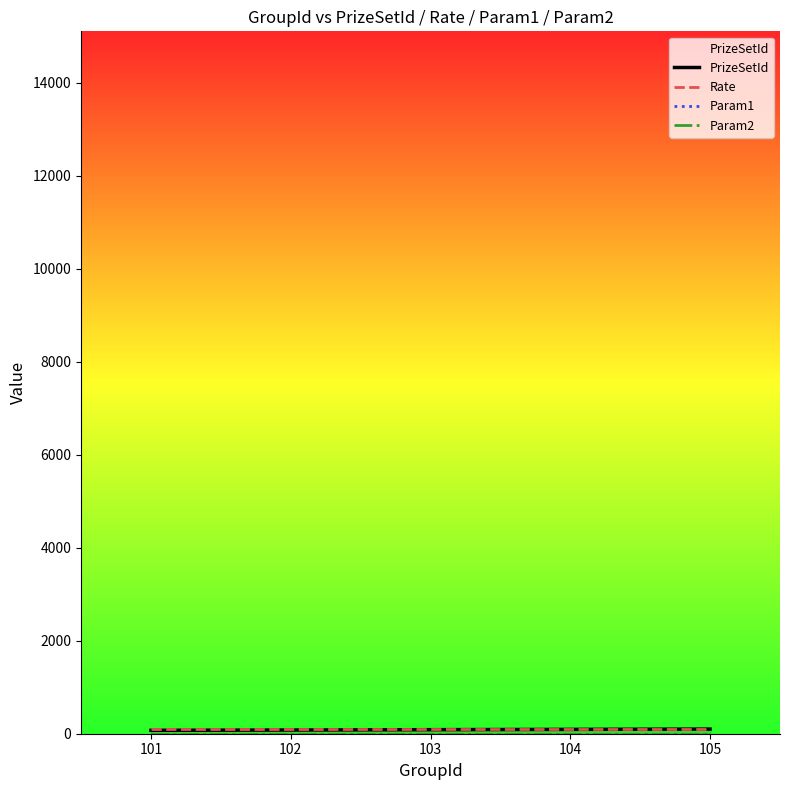

What are all the series names shown in the legend?

PrizeSetId, Rate, Param1, Param2